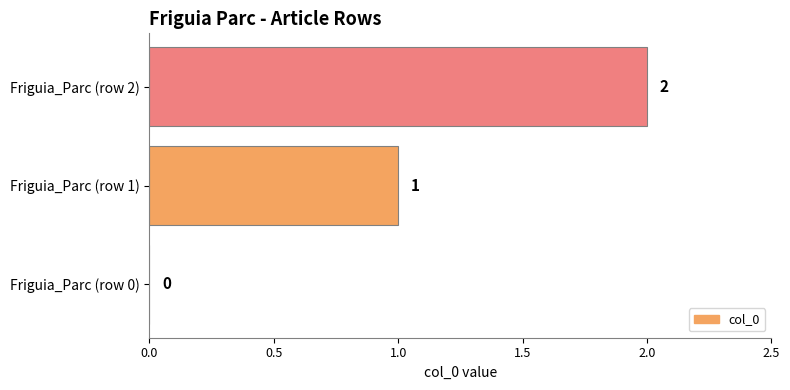

How many categories are shown in the chart?

3